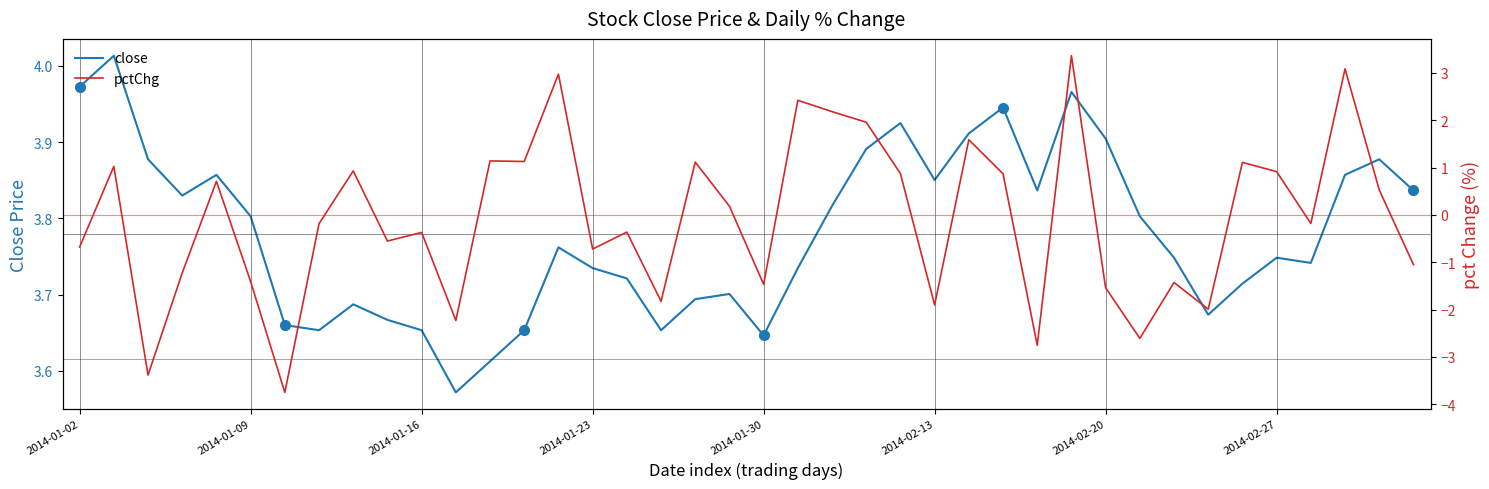

What is the sum of all close values?

151.2